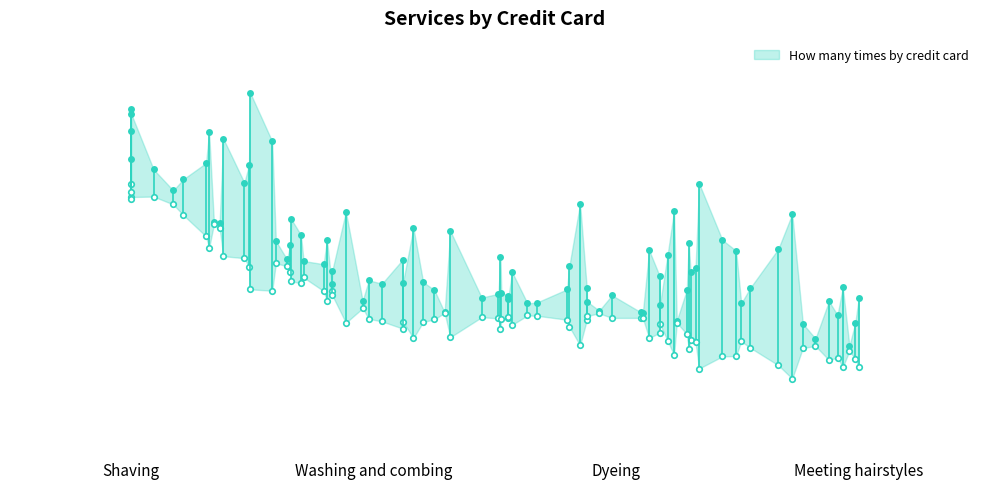

How many distinct data groups are displayed?

1